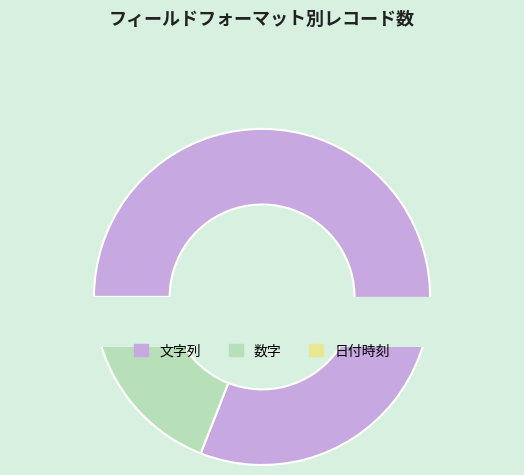

What percentage is the 文字列 slice, to the nearest percent?

81%